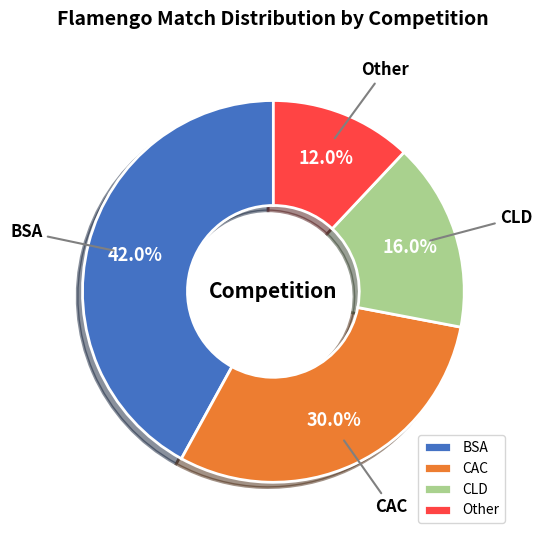

To the nearest percent, what is the difference between the largest and smallest slice percentages?

30%